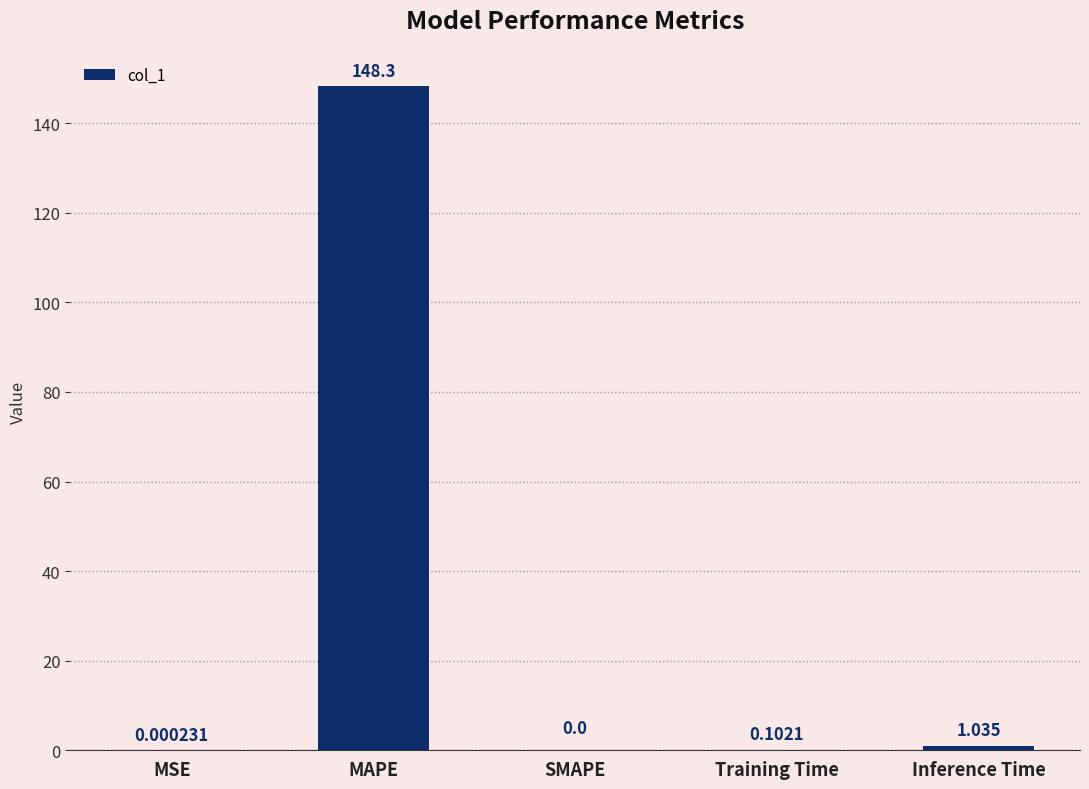

Where is the data nearest to the value 74?

Inference Time